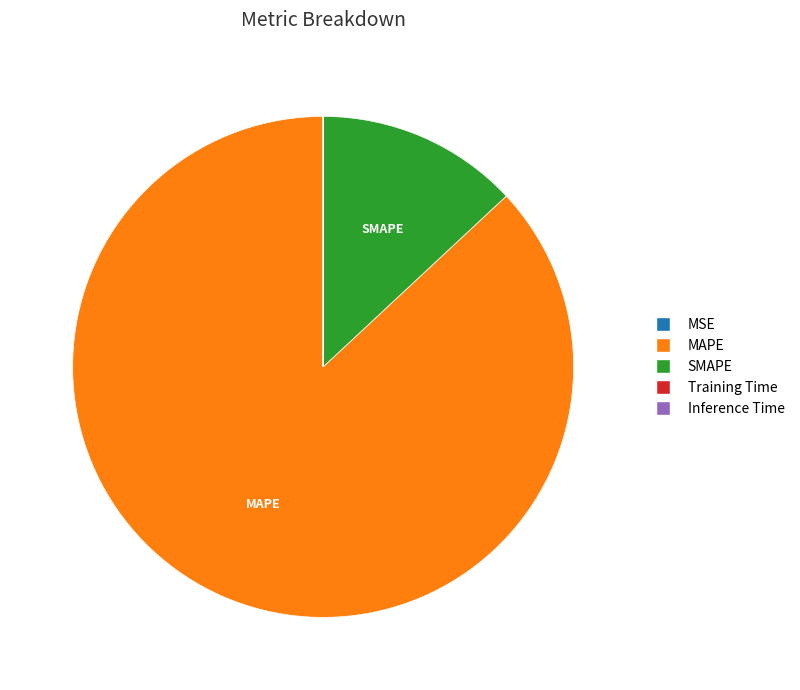

Is there any slice that represents more than half of the pie?

Yes